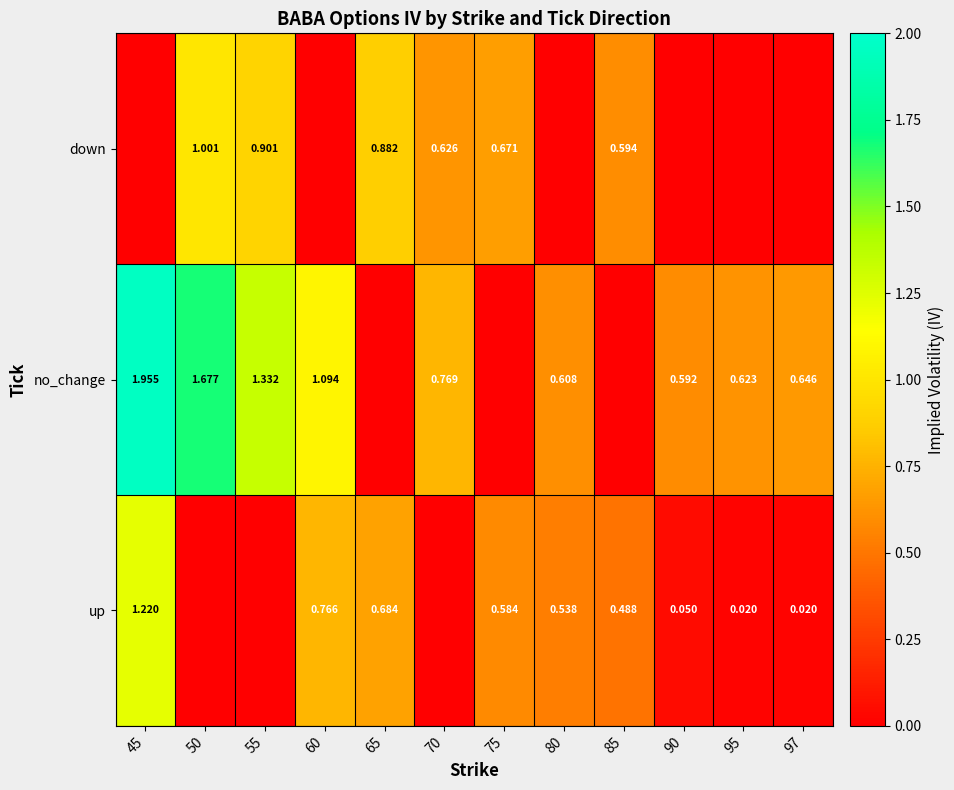

True or false: no_change has a value of 1.3 at 55.

True